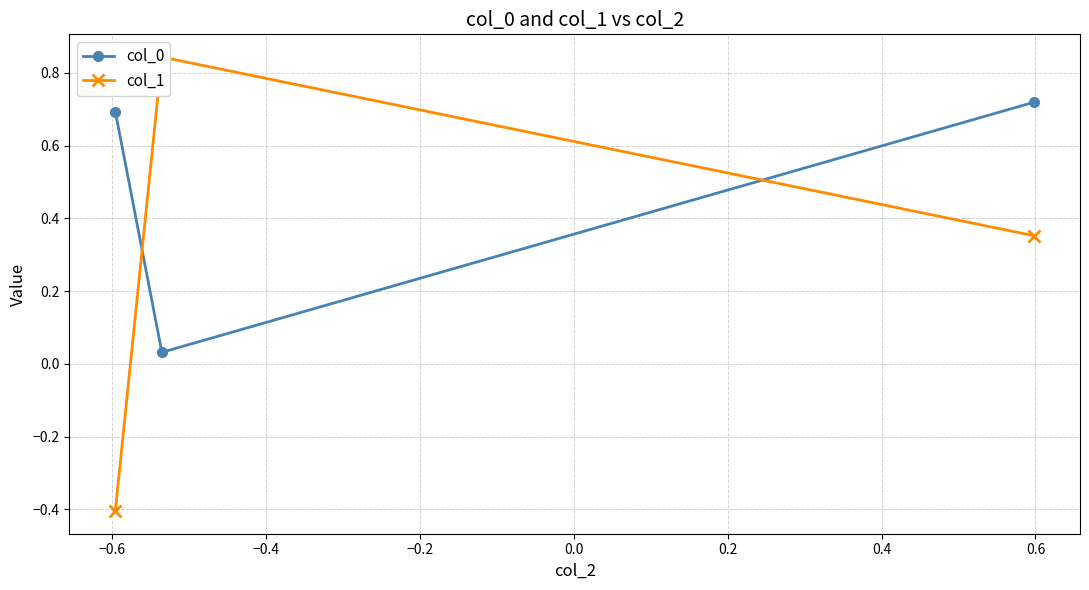

What is the value of the col_0 point at the 1st from the left?

0.7